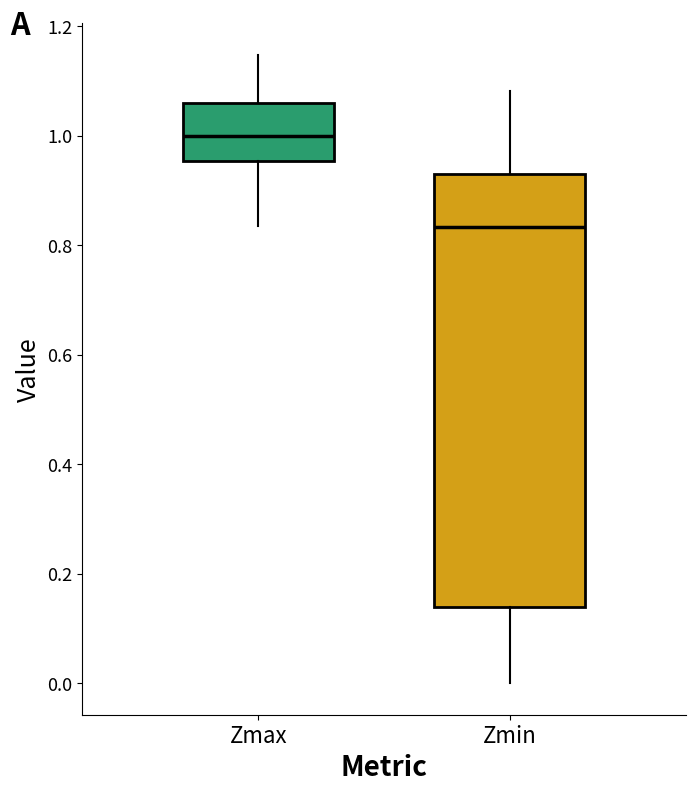

Which box's median line is the highest?

Zmax